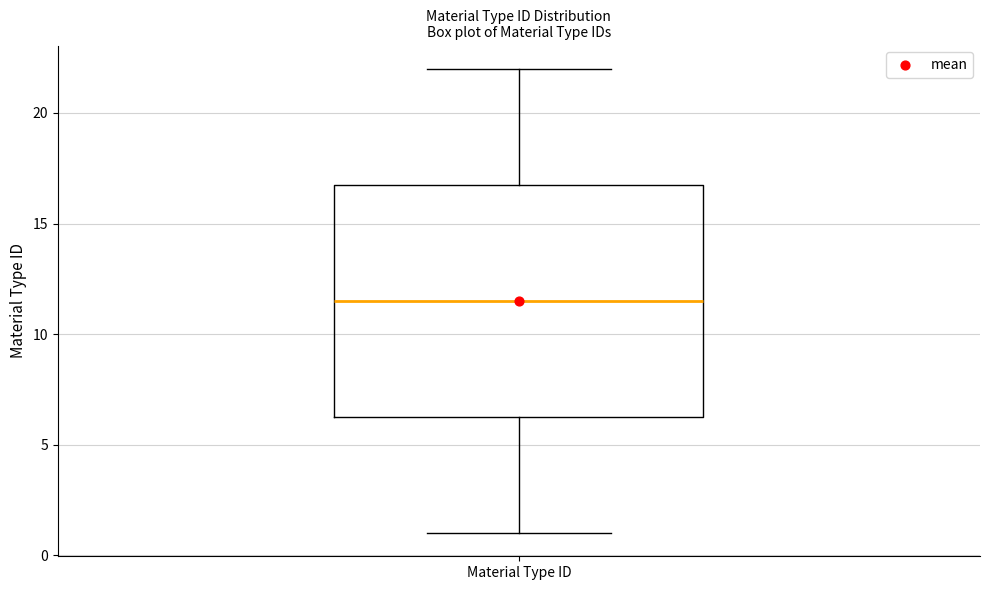

Read this box plot against the y-axis: the position of the median line, the range covered by the box, and the ends of both whiskers. The values are not printed on the chart, so give them approximately, as read against the axis.

median 11.5, box 6.5 to 17.0, whiskers 1.0 to 22.0